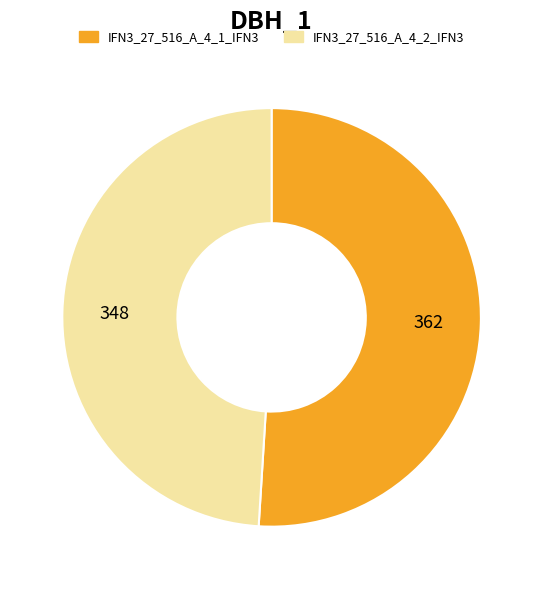

Is the sum of IFN3_27_516_A_4_2_IFN3 and IFN3_27_516_A_4_1_IFN3 greater than half?

Yes